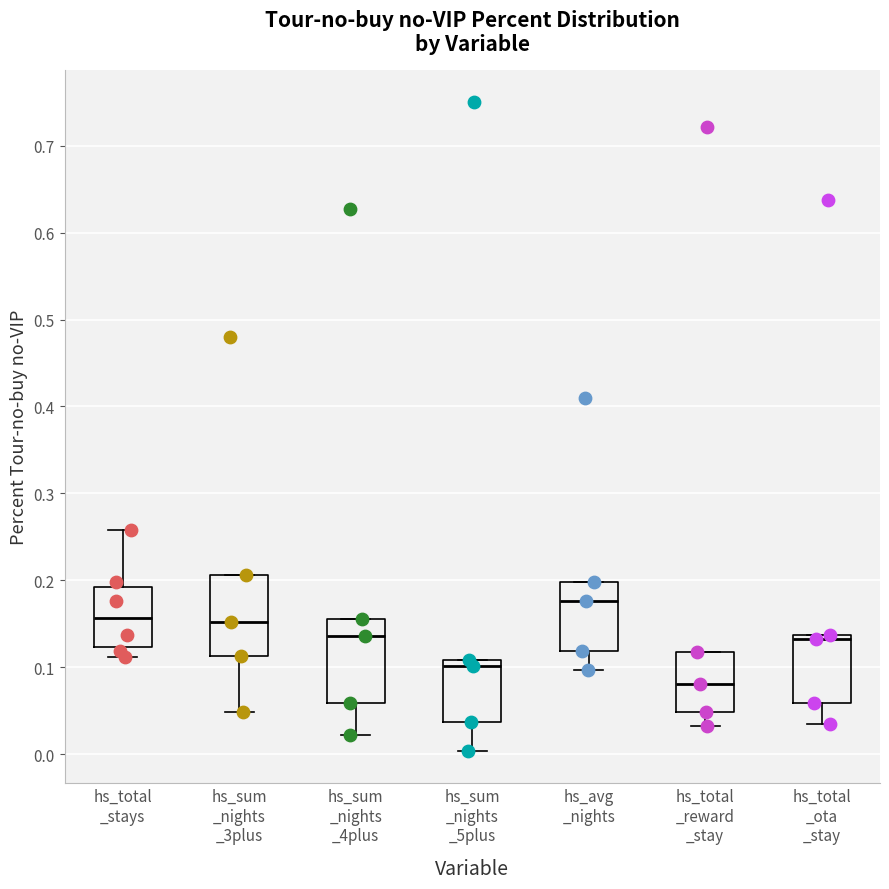

Which box's median line is the lowest?

hs_total _reward _stay